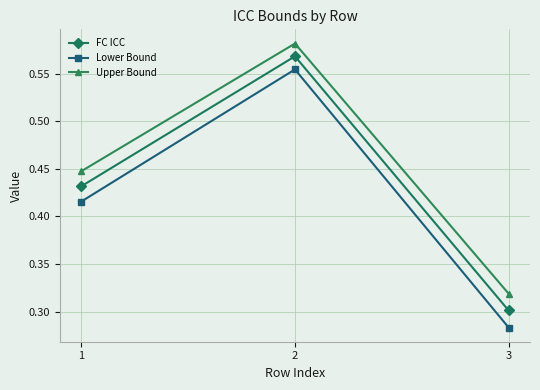

Between 1 and 2, which series saw the biggest shift?

Lower Bound